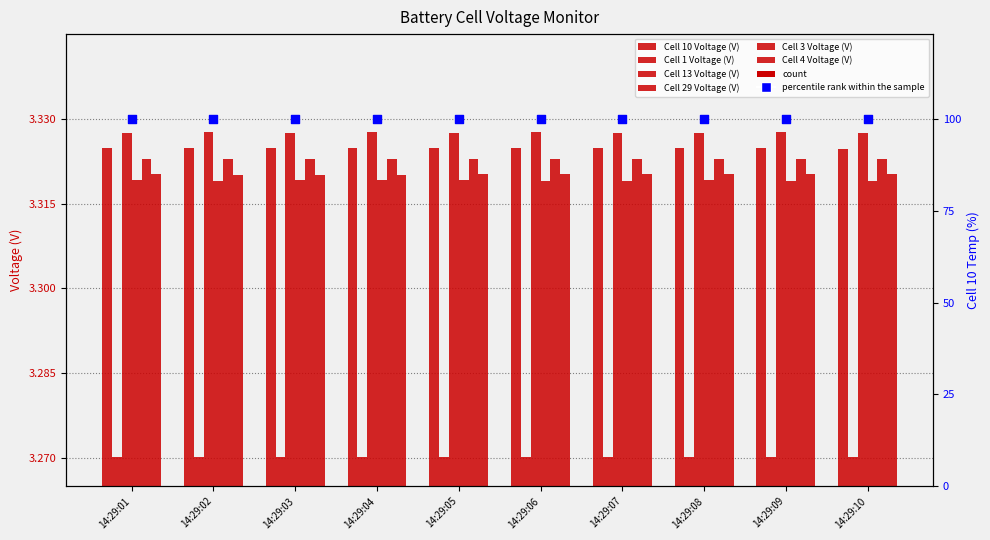

At which category is the sum across all series the highest?

14:29:01